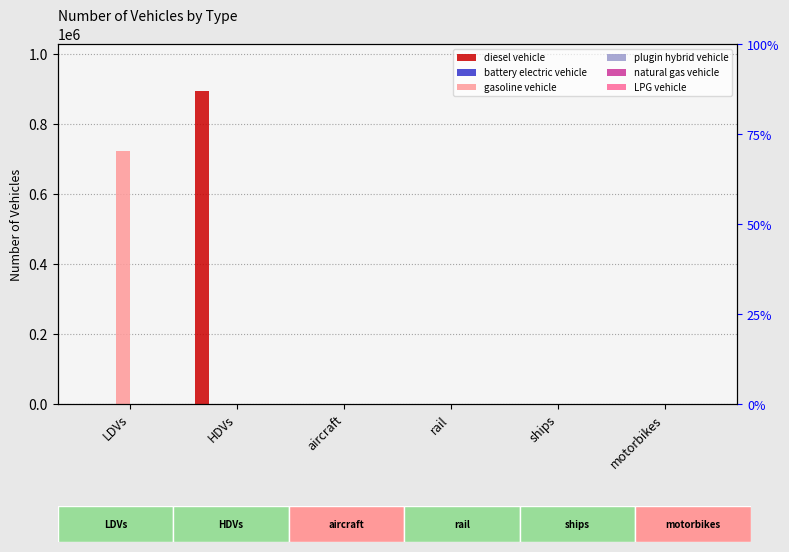

Does the chart contain any negative values?

No